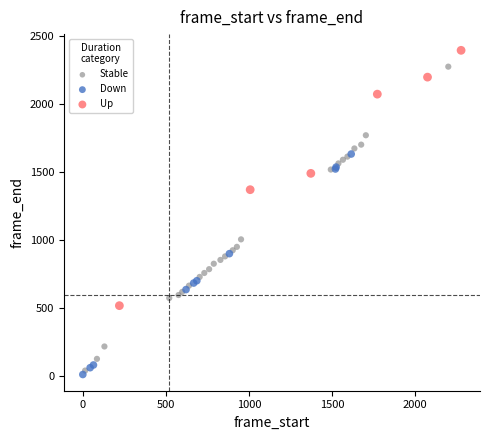

Which series has the widest spread of Y values?

Stable